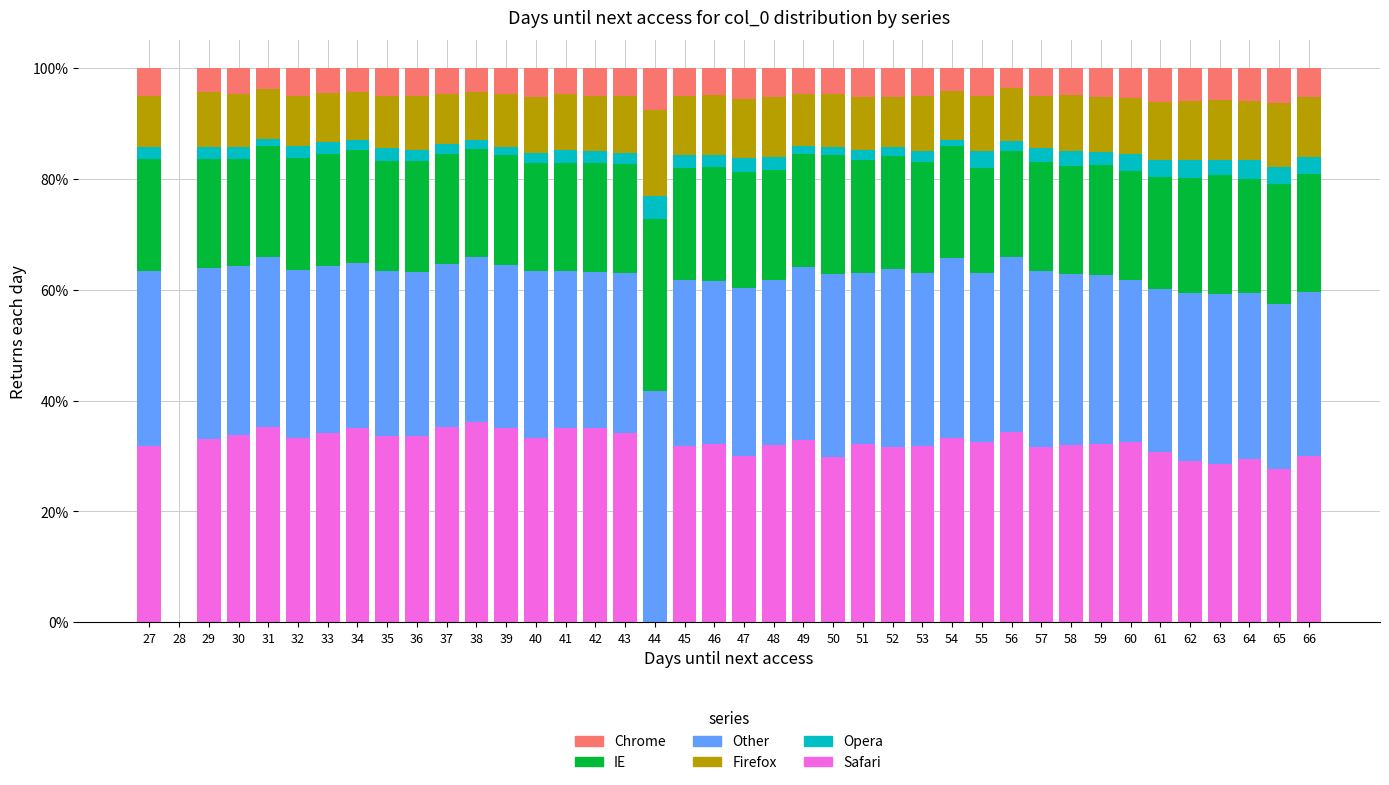

What is the total value across all series at 55?

100.0